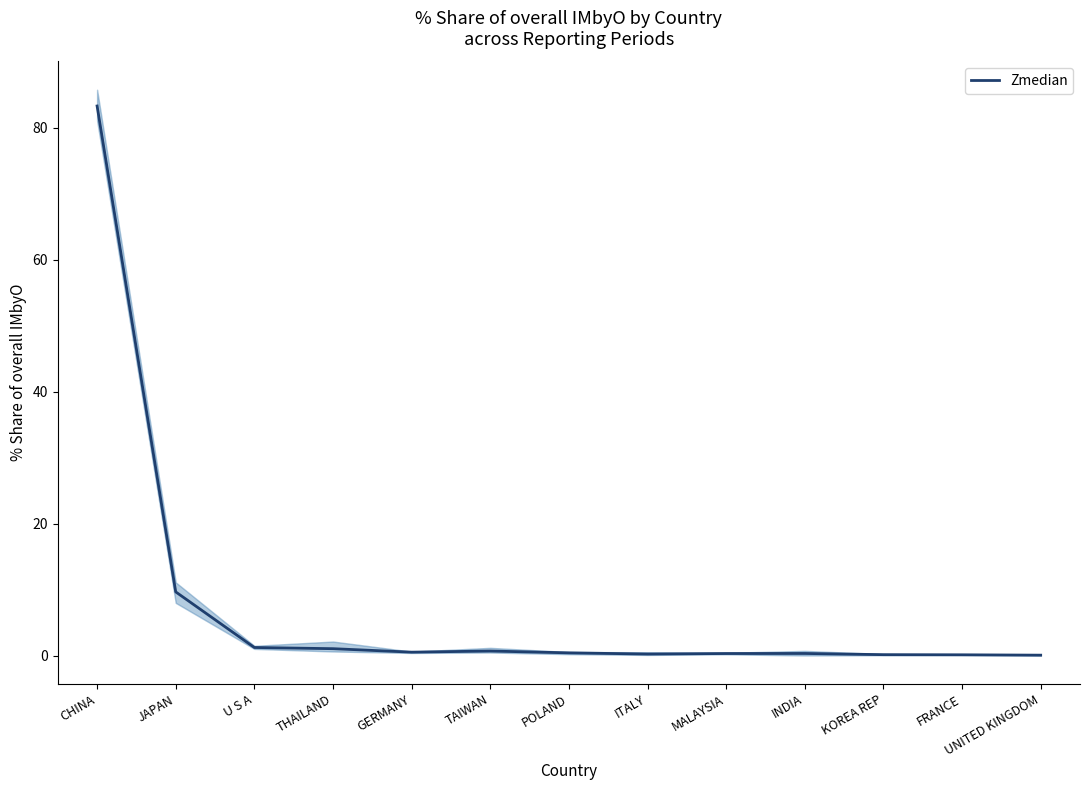

At which category does the data reach its first local peak?

TAIWAN